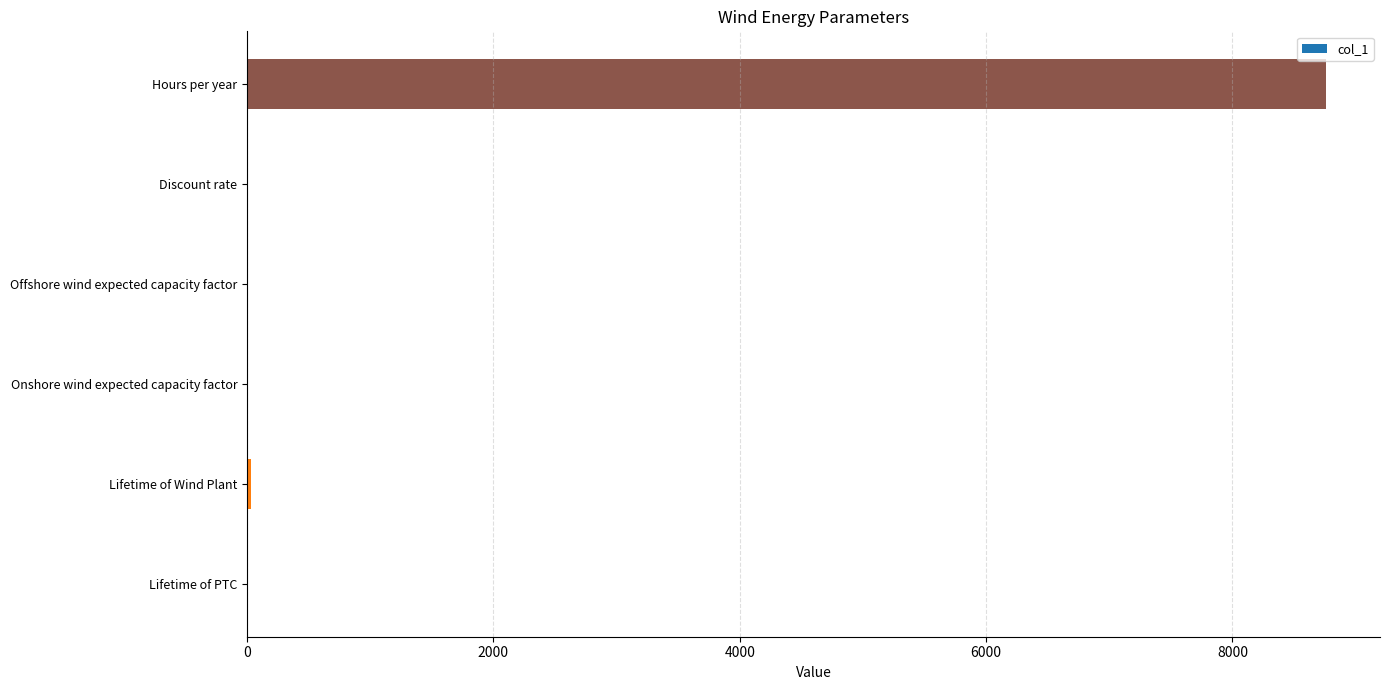

What value does the data have at Hours per year?

8760.0